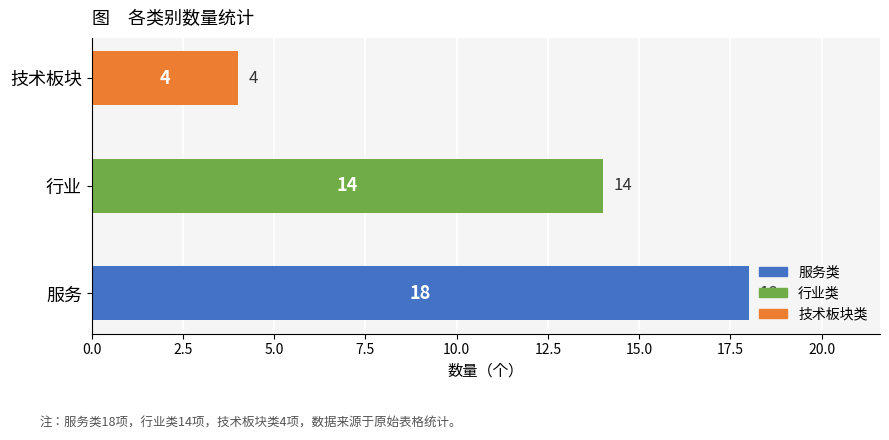

Reading top to bottom, what are all the values shown in this chart?

技术板块=4	行业=14	服务=18